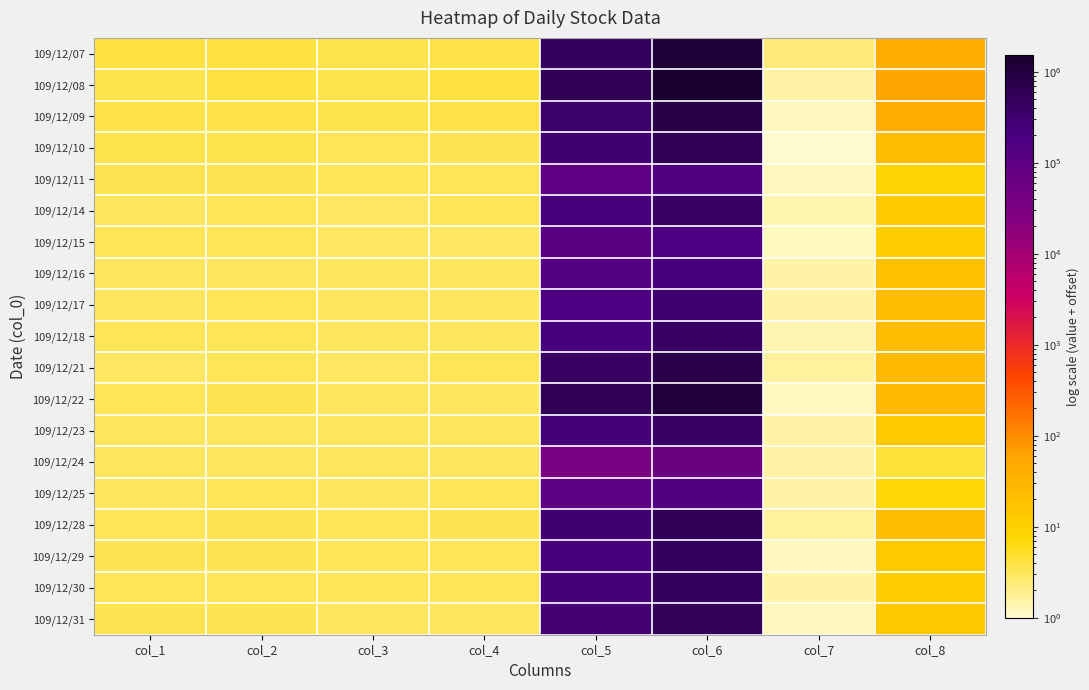

What is the maximum value shown in the chart?

1537321.4